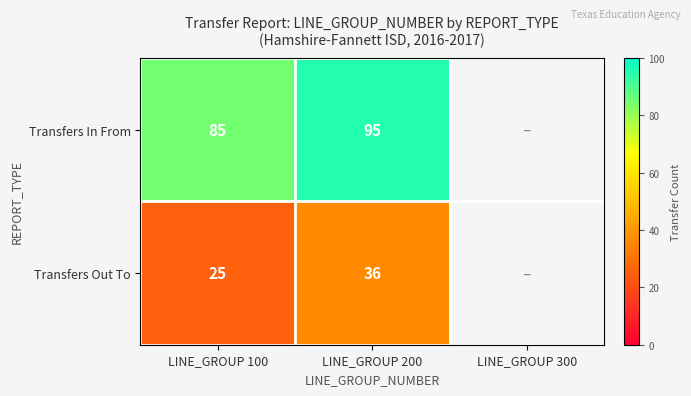

Is the value of Transfers Out To at LINE_GROUP 200 greater than the value of Transfers In From at LINE_GROUP 100?

No